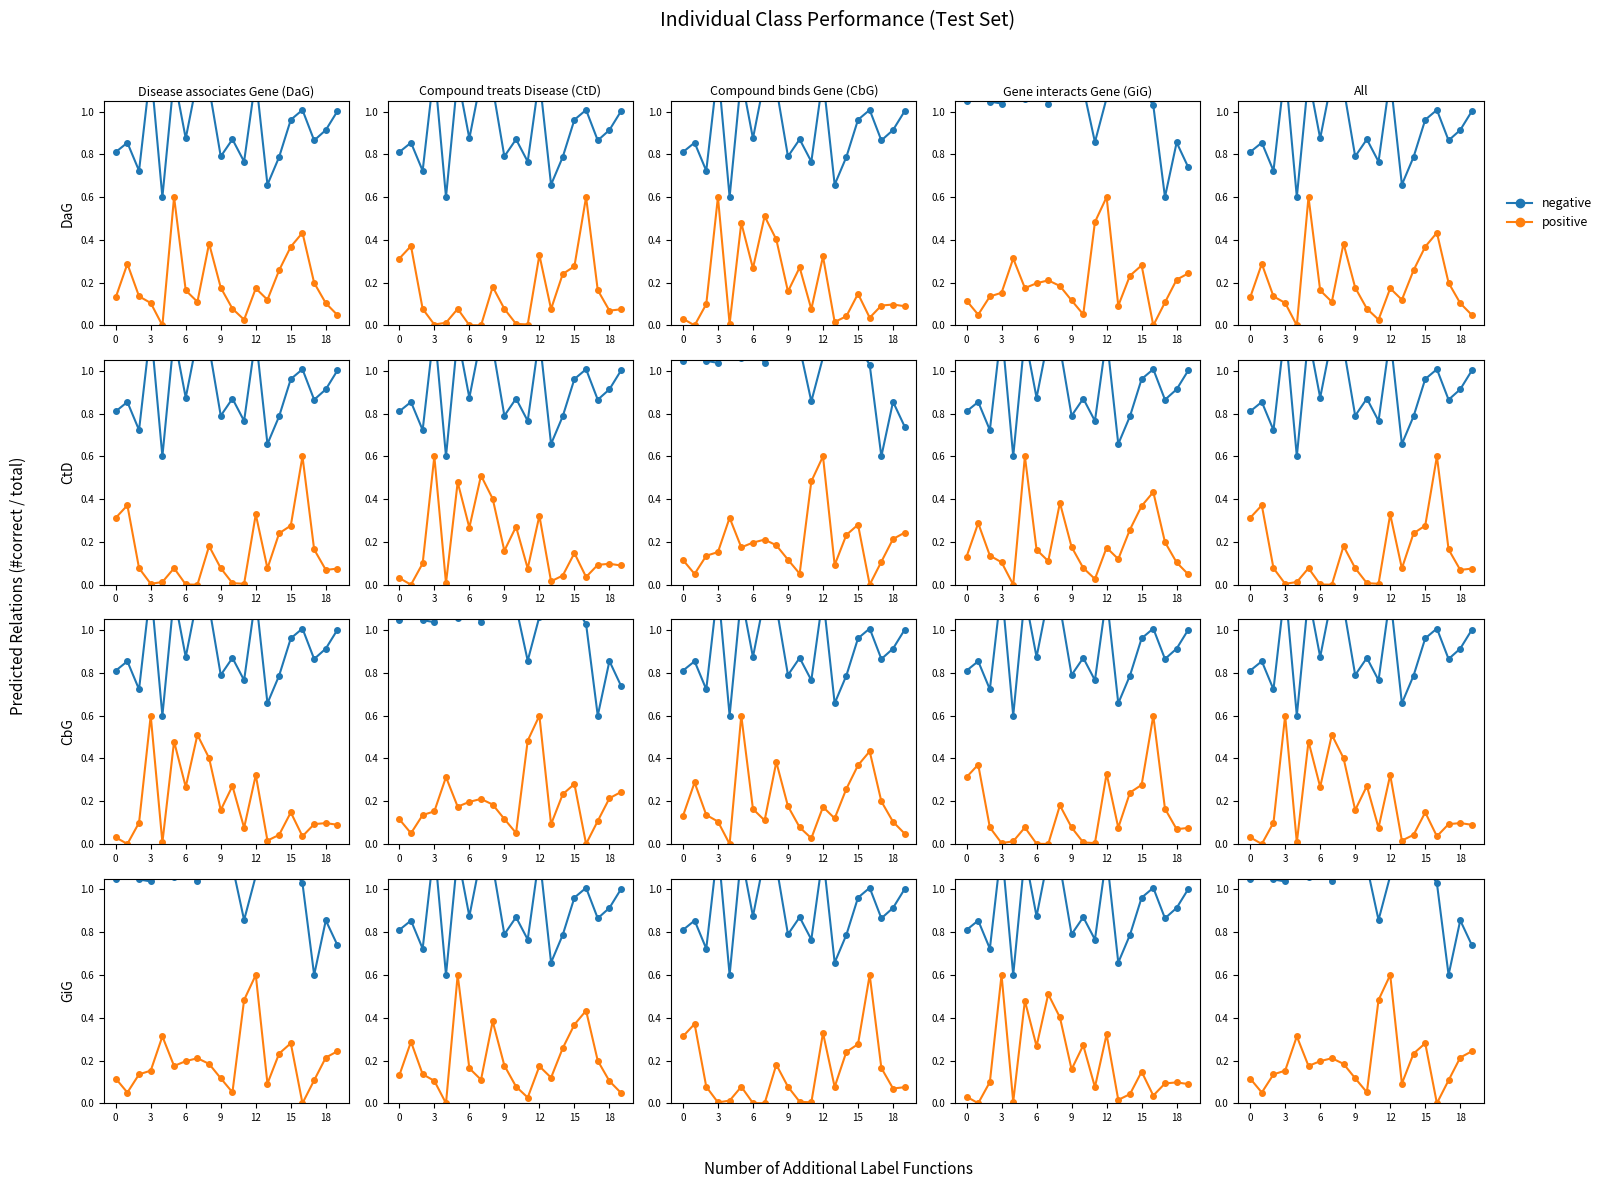

The negative series shows 0.3 at 15. True or false?

False